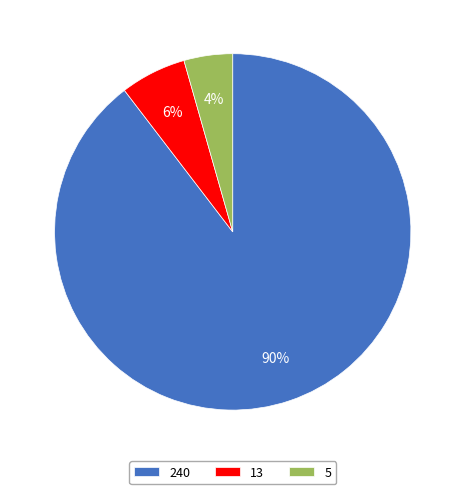

Between 240 and 5, which is larger?

240